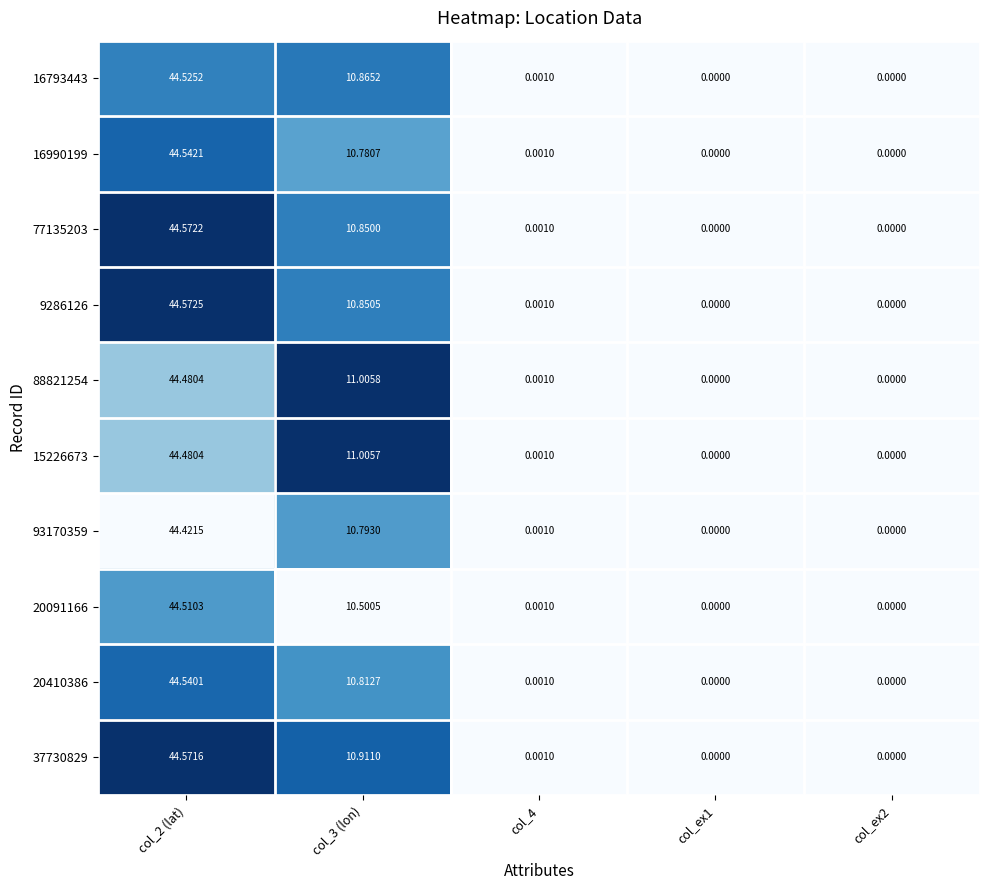

At which category does the chart reach its peak across all series?

col_2 (lat)